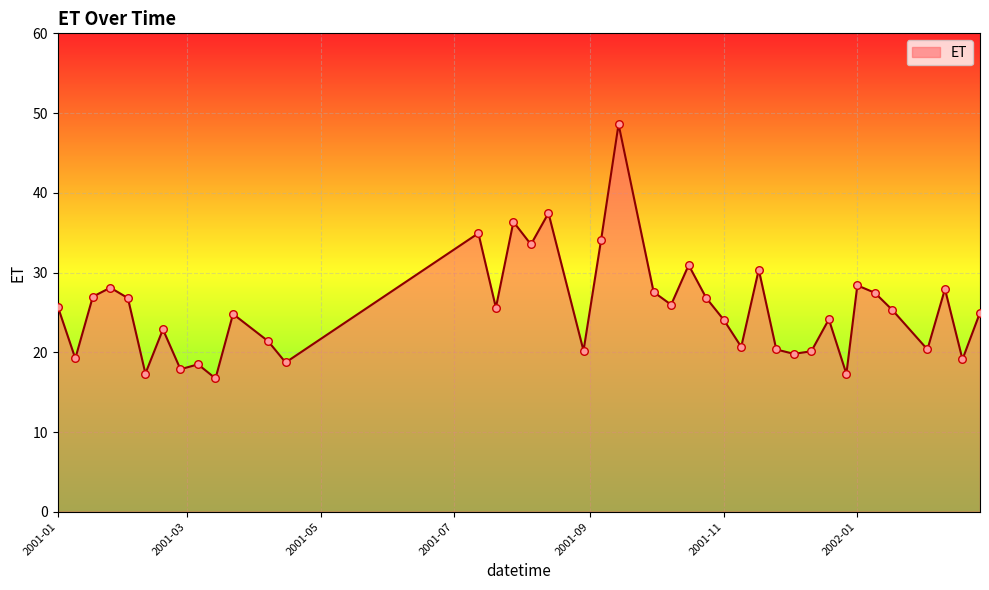

What is the greatest value displayed?

48.6